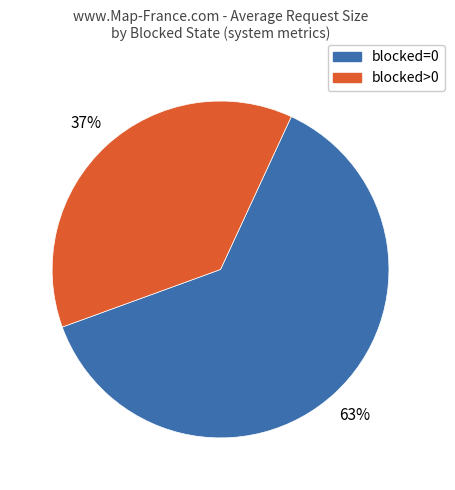

To the nearest percent, what is the average slice percentage?

50%